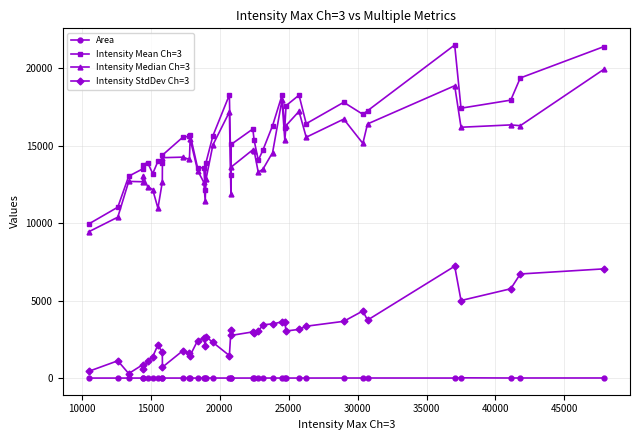

True or false: Intensity Mean Ch=3 has more than 2 points higher than both neighbors.

True